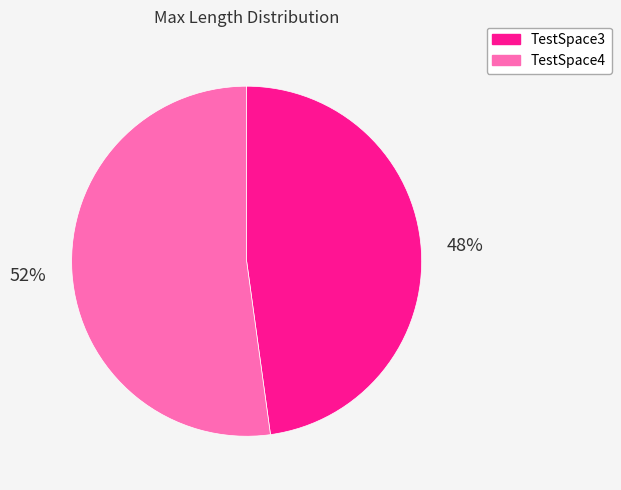

Do TestSpace3 and TestSpace4 together represent more than half of the pie?

Yes